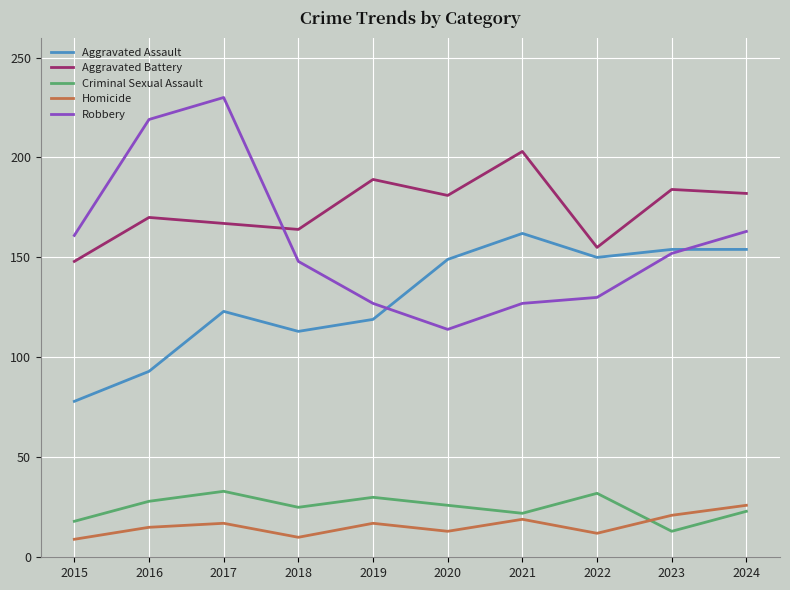

Between 2020 and 2023, which series saw the biggest shift?

Robbery